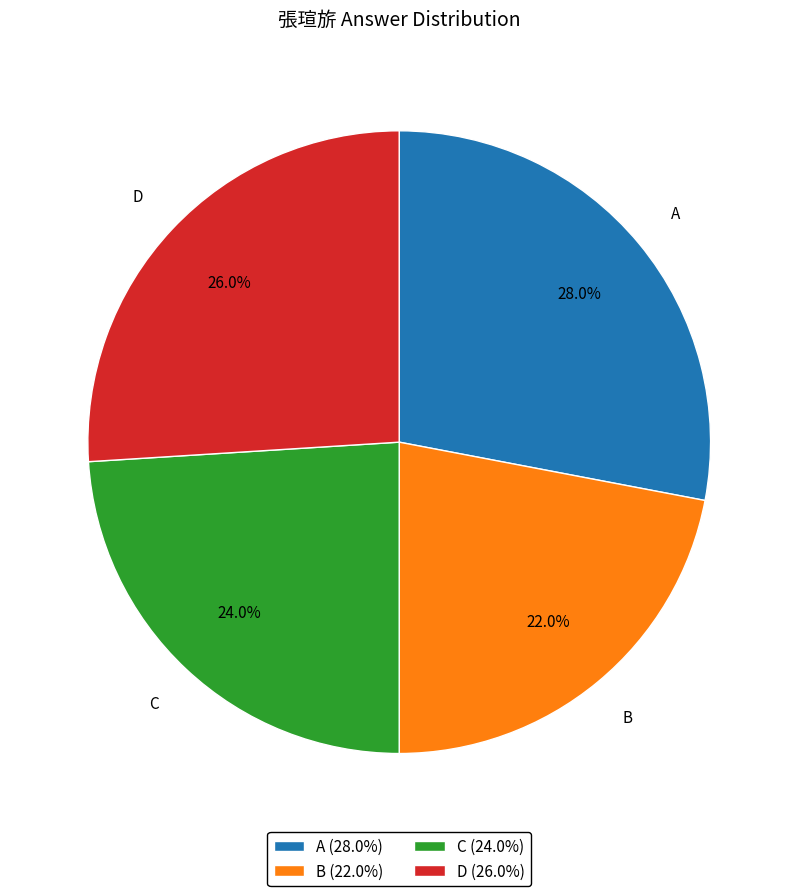

How many slices are in this pie chart?

4